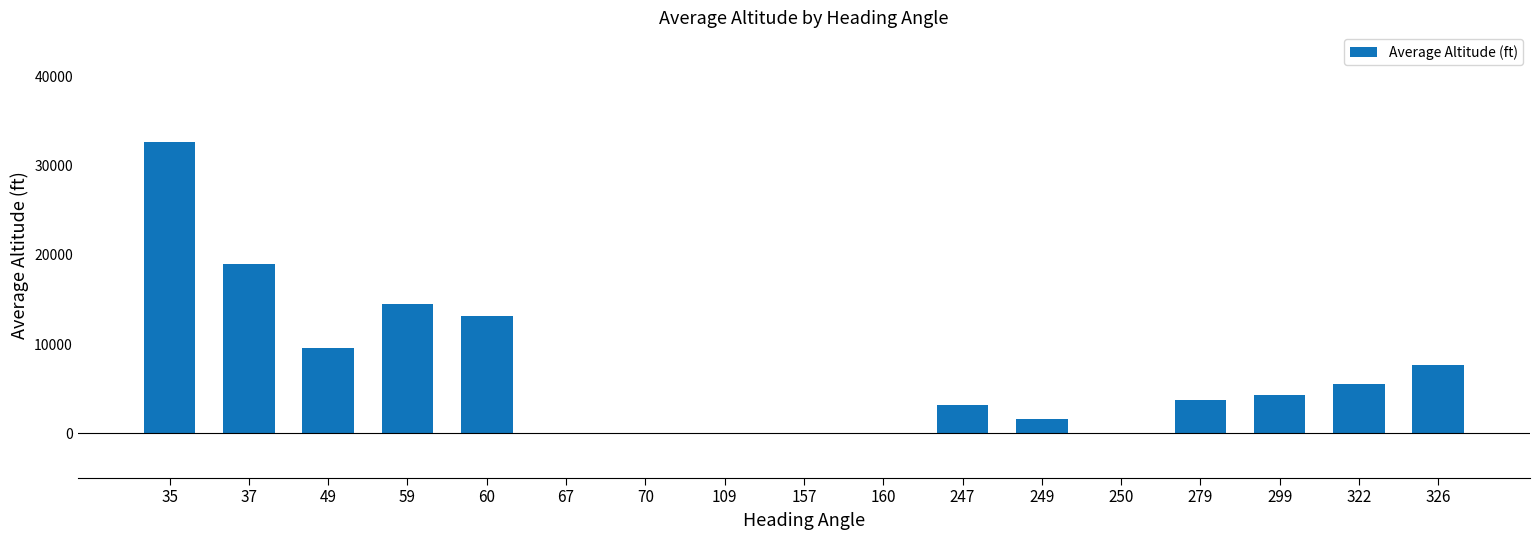

At which label does the data first exceed 3725?

35